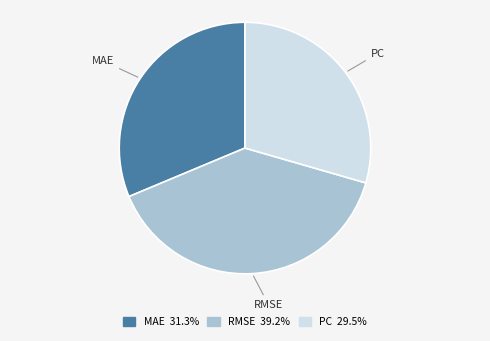

Rank the categories by value from highest to lowest.

RMSE, MAE, PC